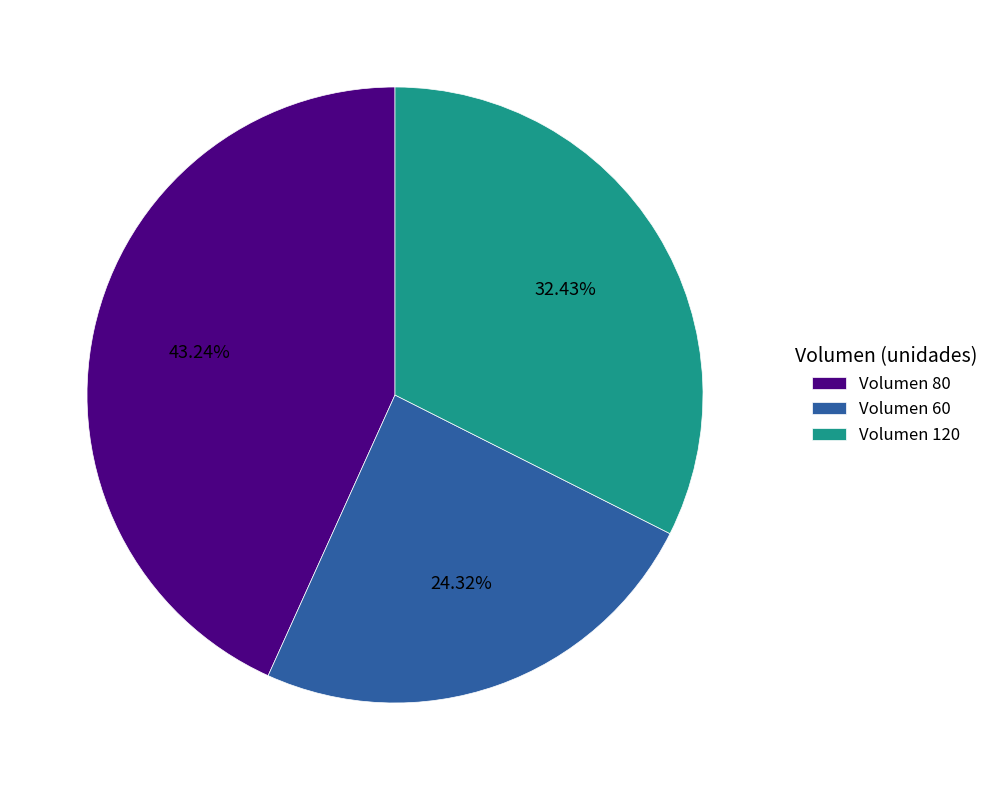

What is the largest slice in the pie chart?

Volumen 80